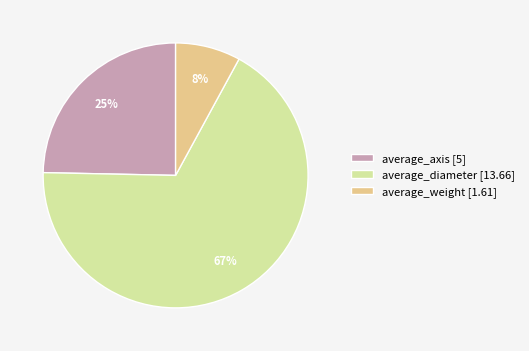

How many slices are in this pie chart?

3